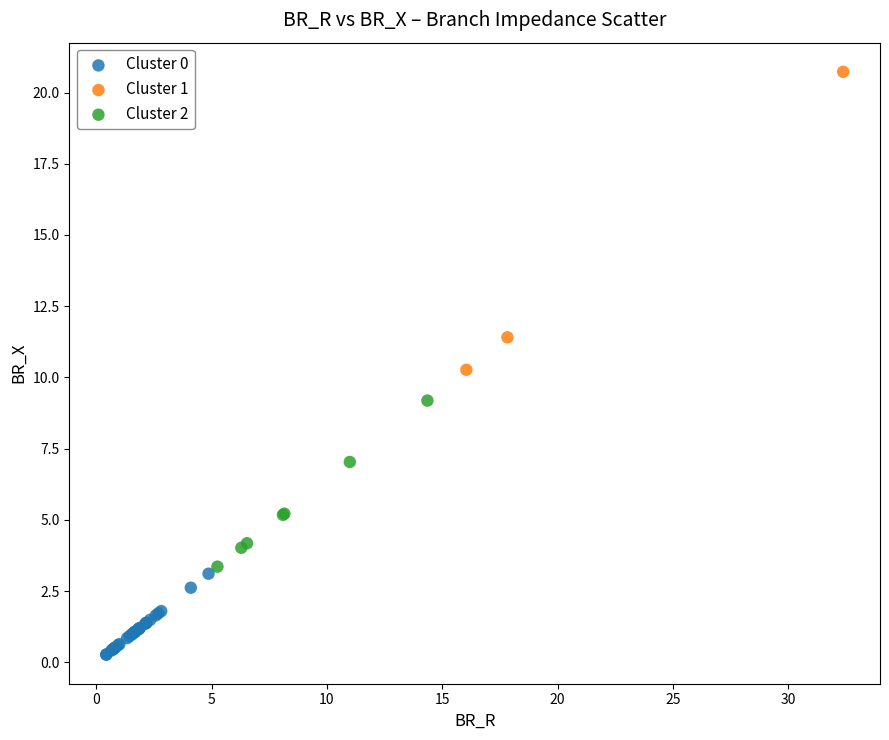

Which series has the widest spread of Y values?

Cluster 1